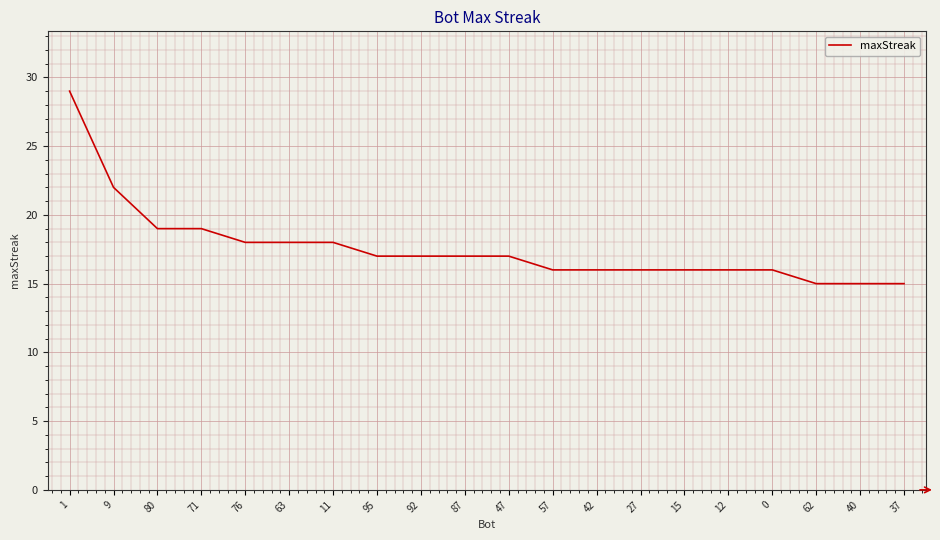

What is the difference between the values at 95 and 40?

2